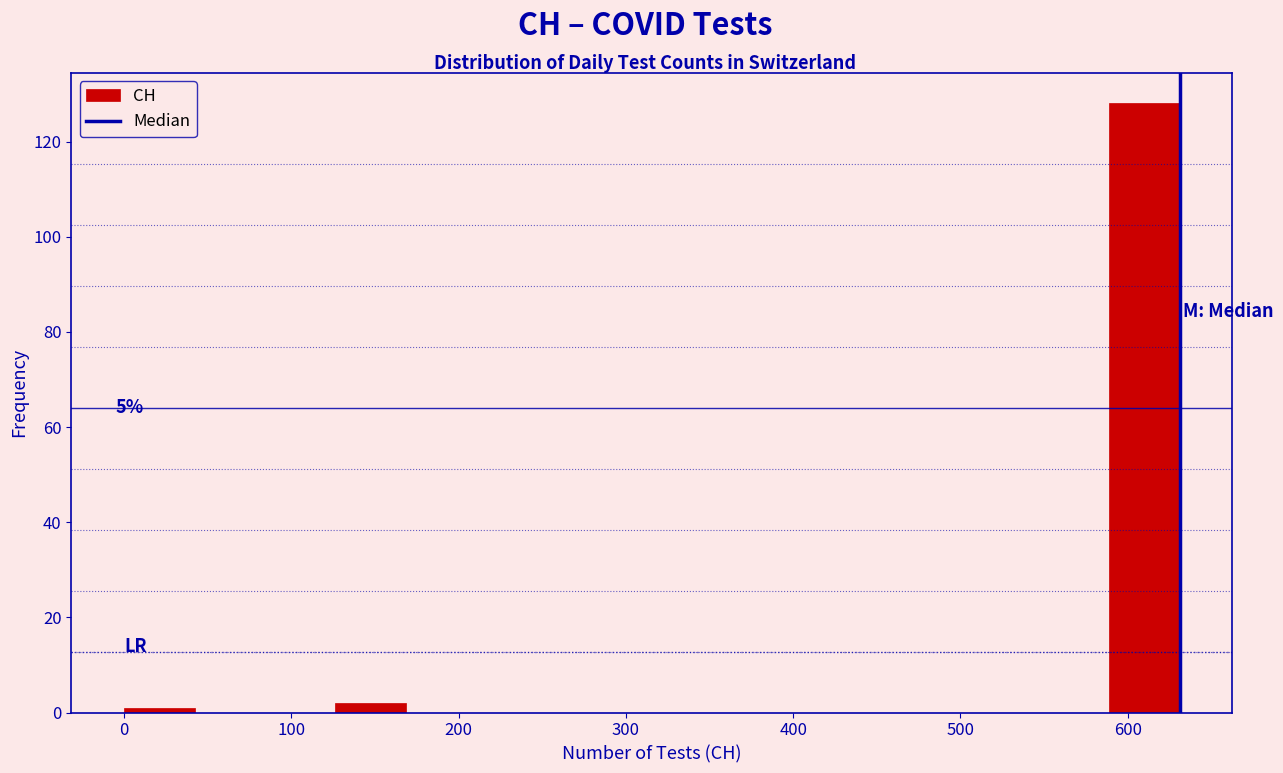

Over which range of the x-axis is the bar tallest?

590 to 630